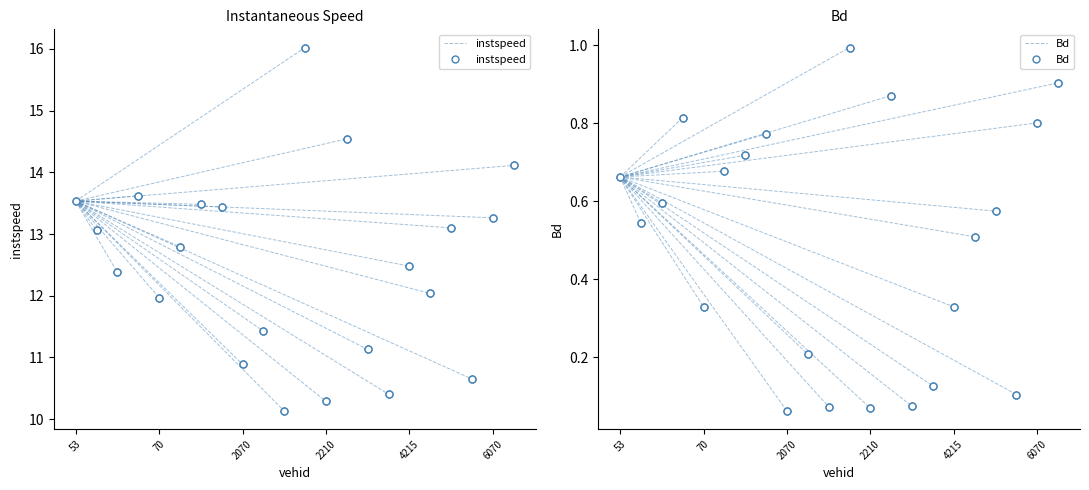

List the series in order of their overall mean, lowest first.

Bd, instspeed